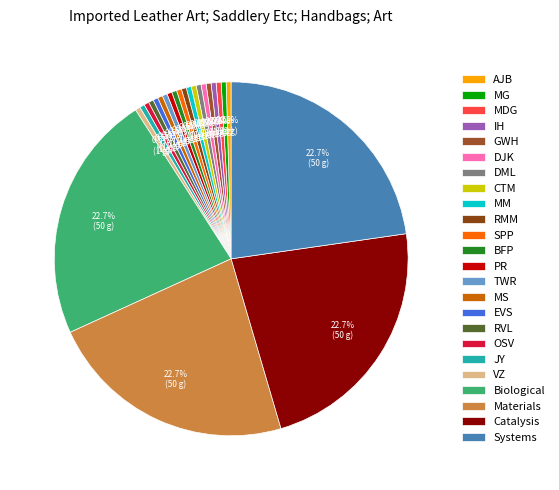

Between MS and OSV, which is larger?

MS